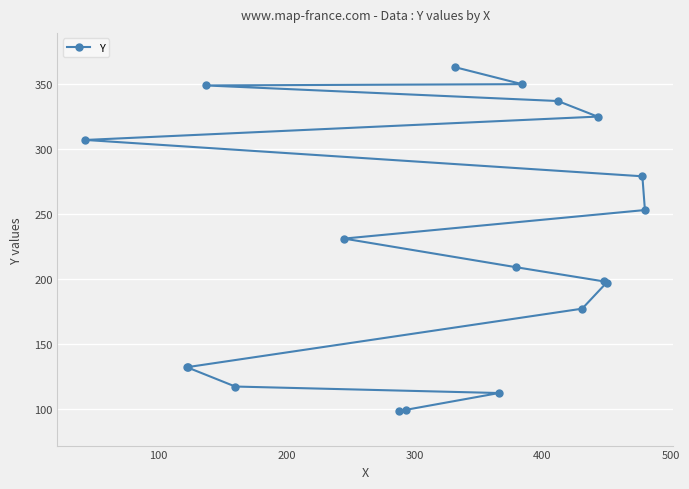

What is the value of the 11th point from the left?

209